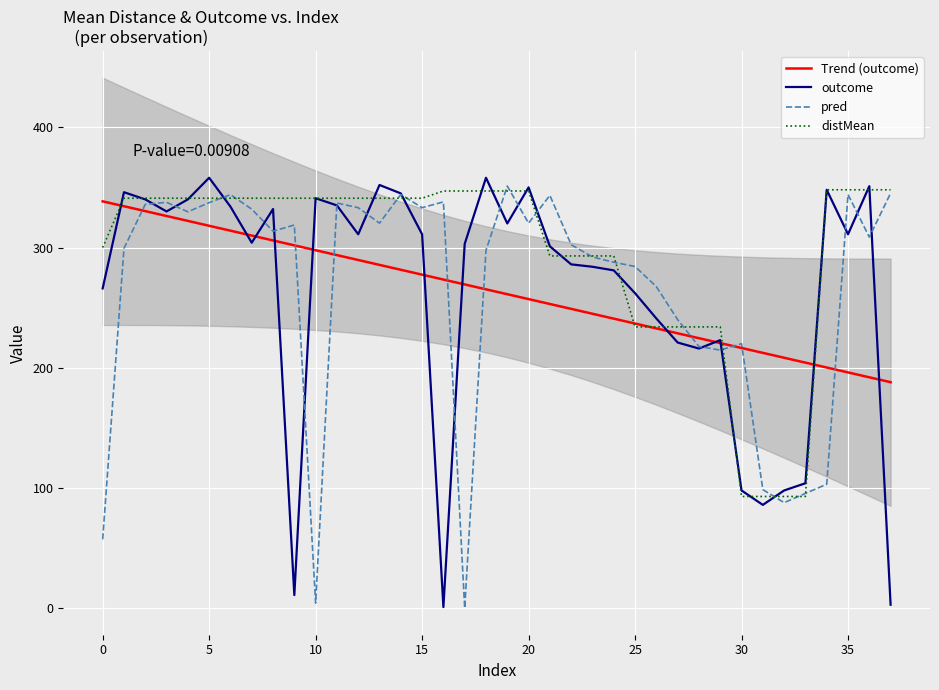

True or false: distMean and pred intersect in this chart.

True